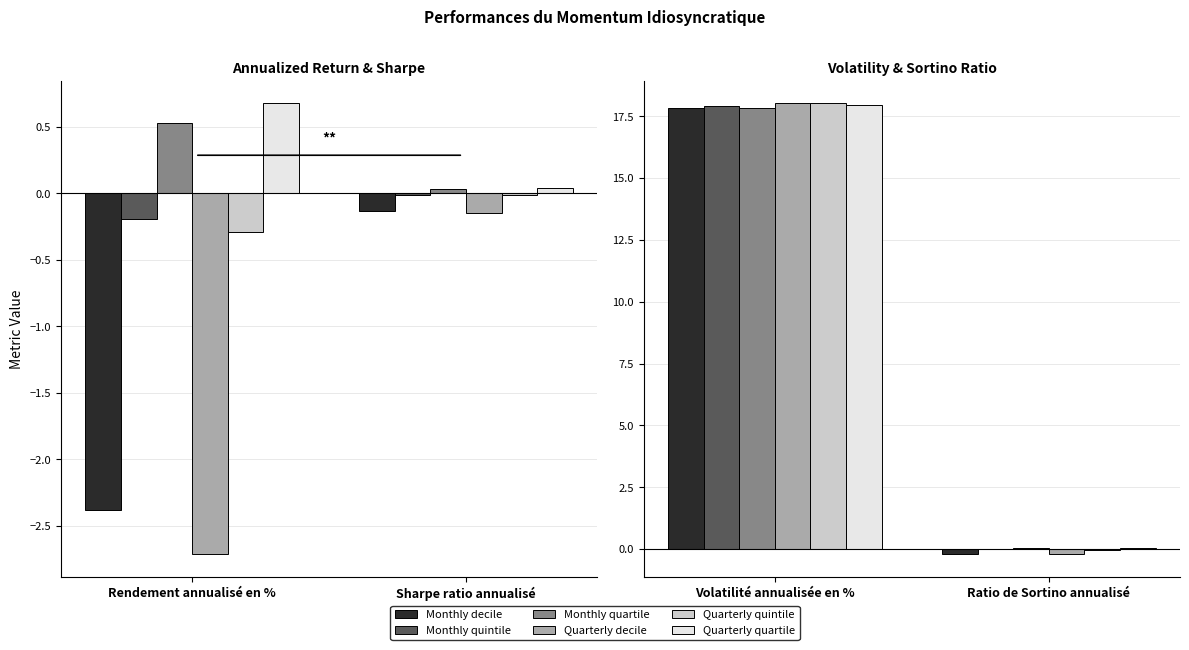

Rank the series at Ratio de Sortino annualisé from lowest to highest value.

Quarterly decile, Monthly decile, Quarterly quintile, Monthly quintile, Monthly quartile, Quarterly quartile